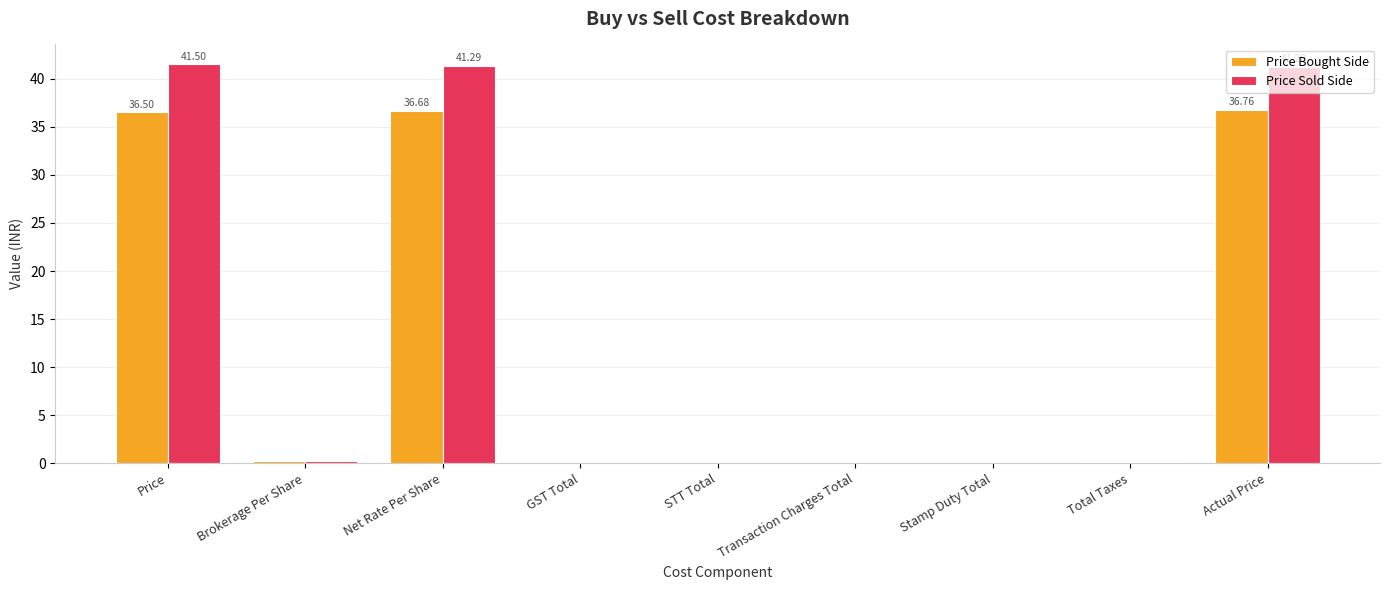

Which series has the largest range (max minus min)?

Price Sold Side